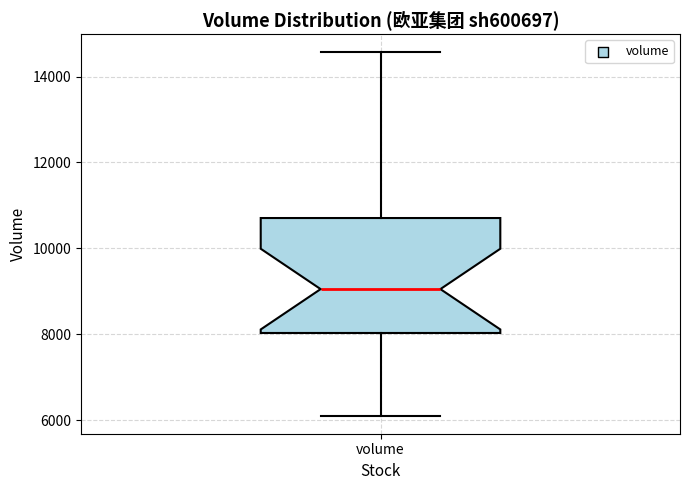

Where does the upper whisker of the box for volume end on the y-axis? The values are not printed on the chart, so give them approximately, as read against the axis.

14600